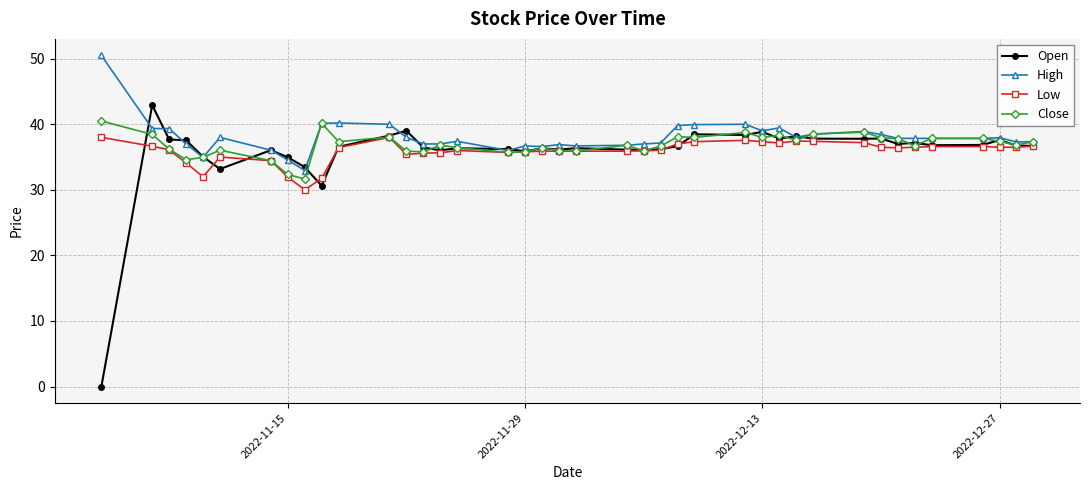

What is the average value of the Open series?

35.9